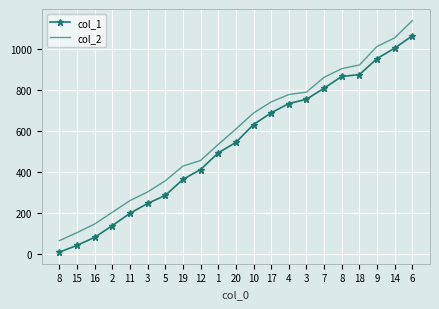

What is the value of the col_2 point at the 11th from the left?

609